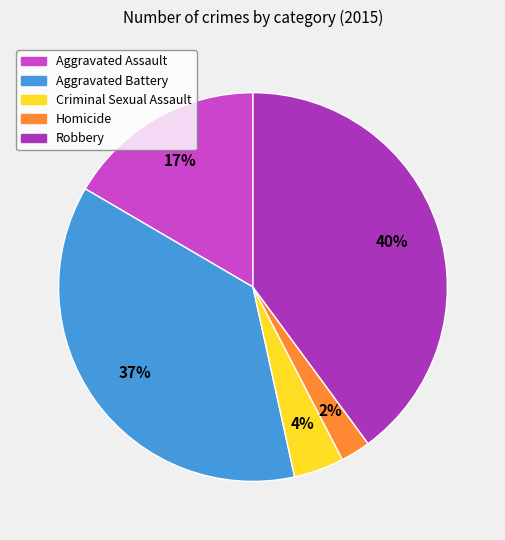

To the nearest percent, what is the difference between the Criminal Sexual Assault and Homicide slice percentages?

2%